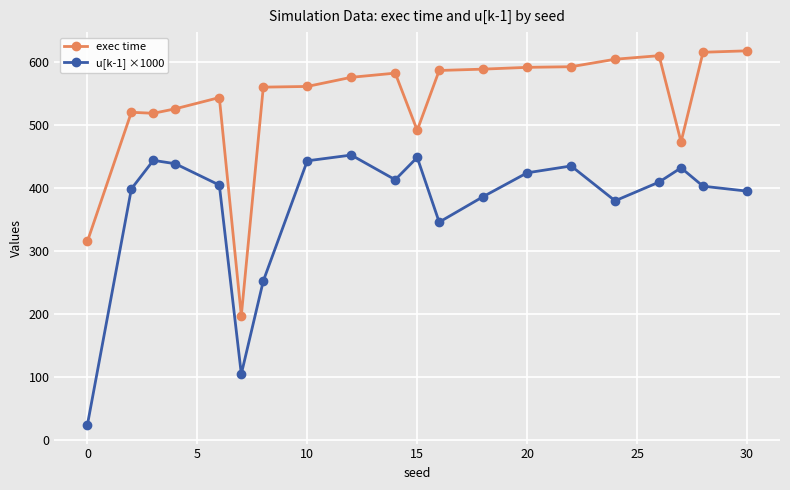

What is the difference between the second highest and second lowest values in the u[k-1] ×1000 series?

343.9